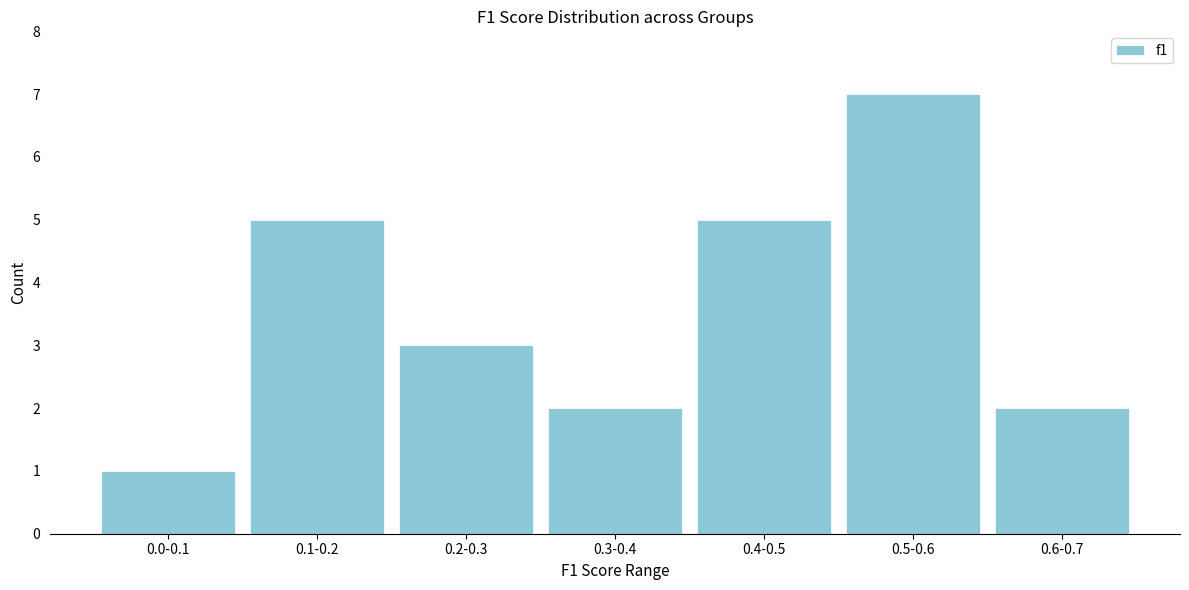

Reading right to left, list all the values displayed in this chart.

0.6-0.7=2	0.5-0.6=7	0.4-0.5=5	0.3-0.4=2	0.2-0.3=3	0.1-0.2=5	0.0-0.1=1